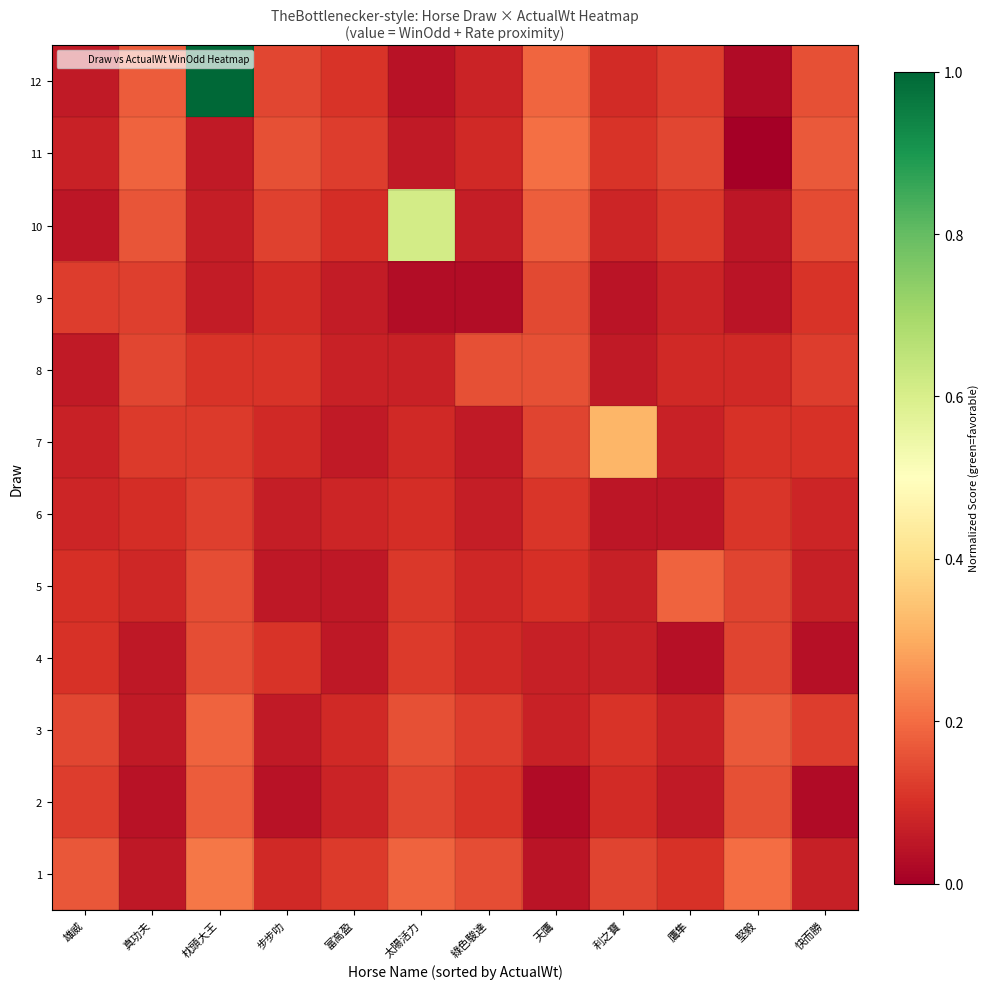

At how many categories does at least one series exceed 0?

12